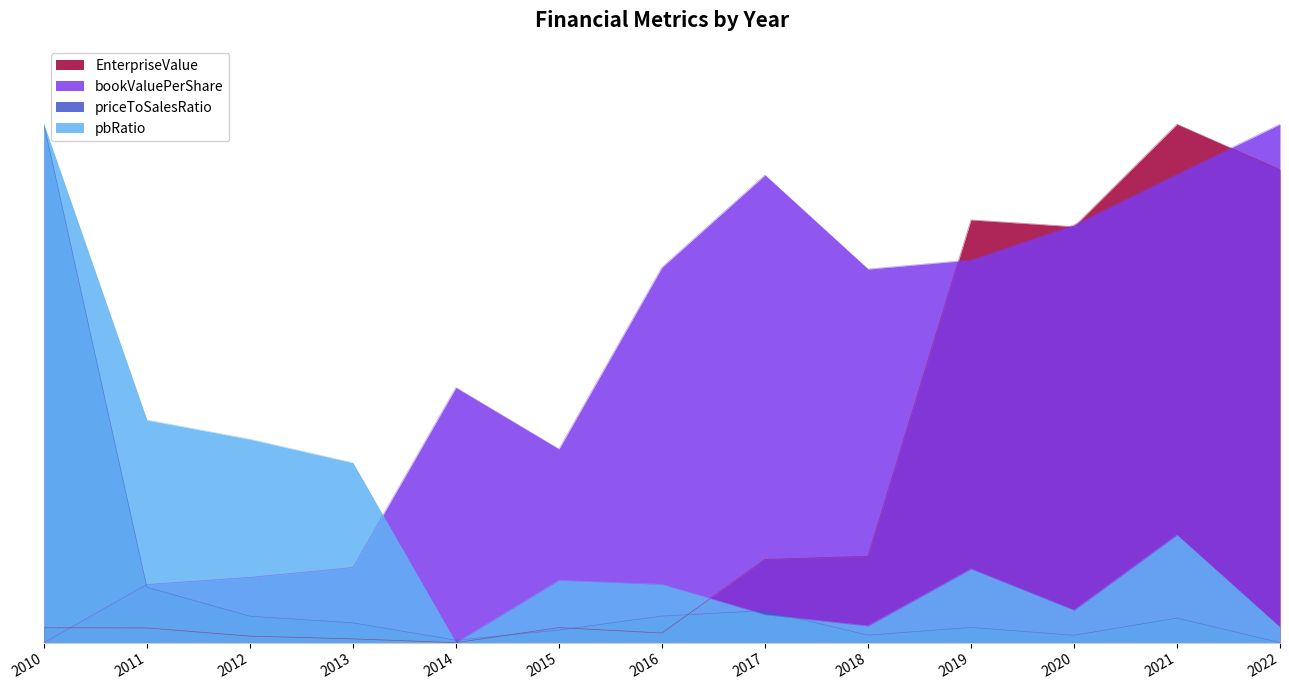

The value of EnterpriseValue at 2010 is 0.0. True or false?

True